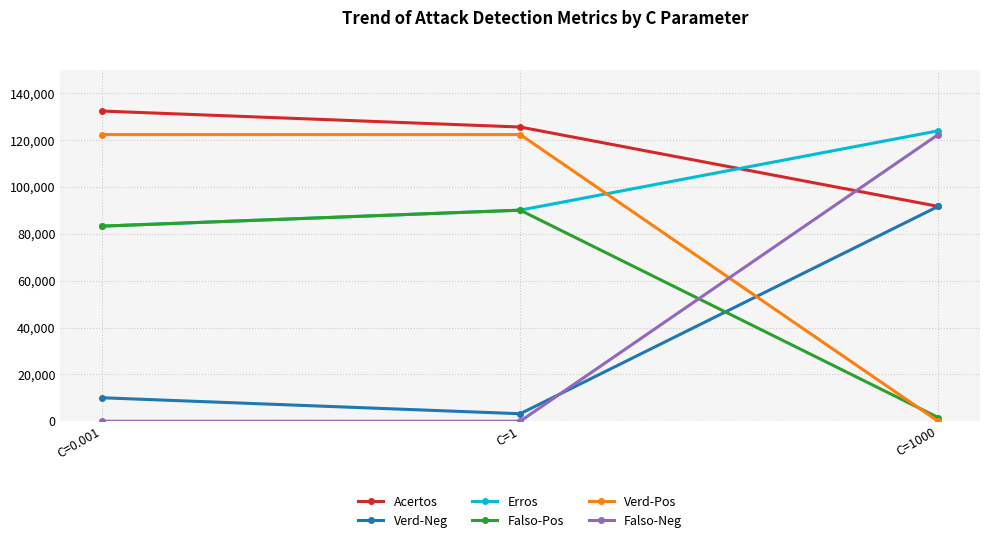

Which series has the largest total across all categories?

Acertos